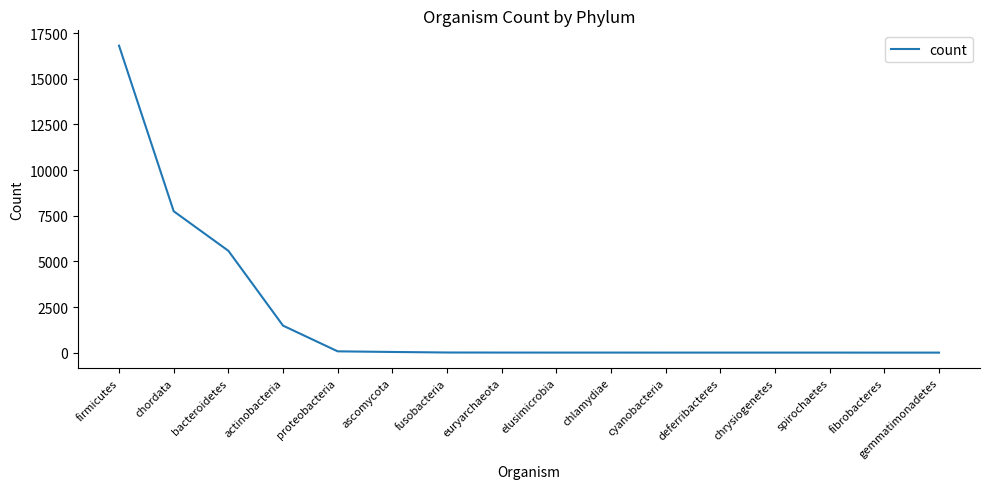

What is the difference between the maximum and minimum values?

16817